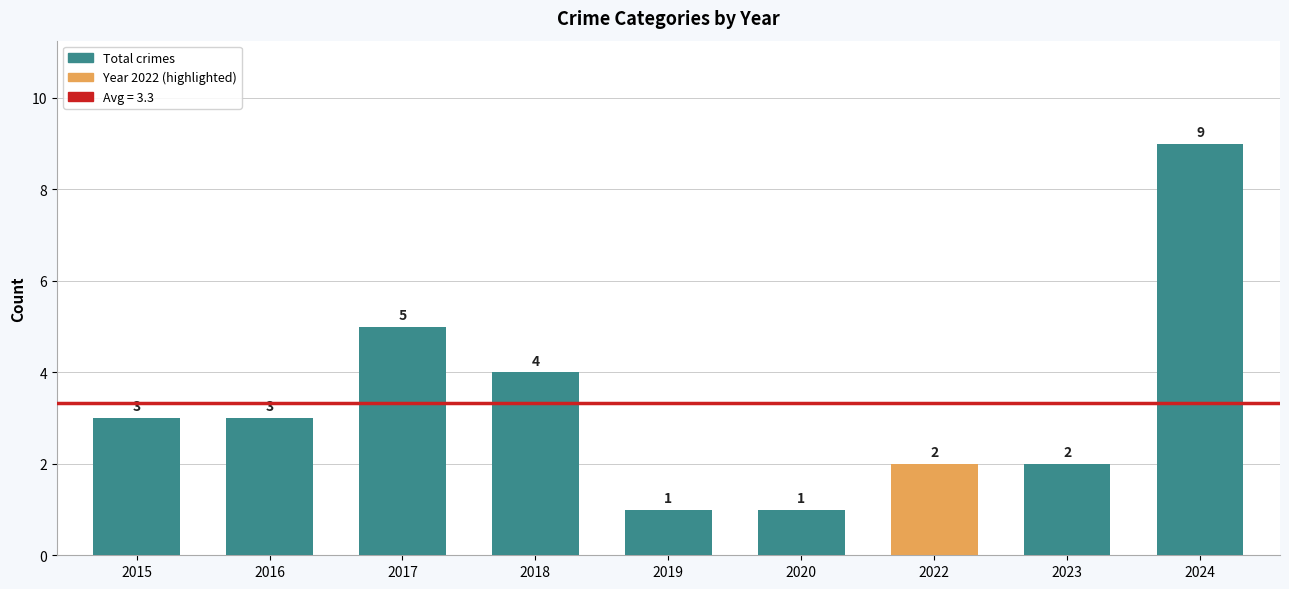

What is the change in value from 2018 to 2023?

-2